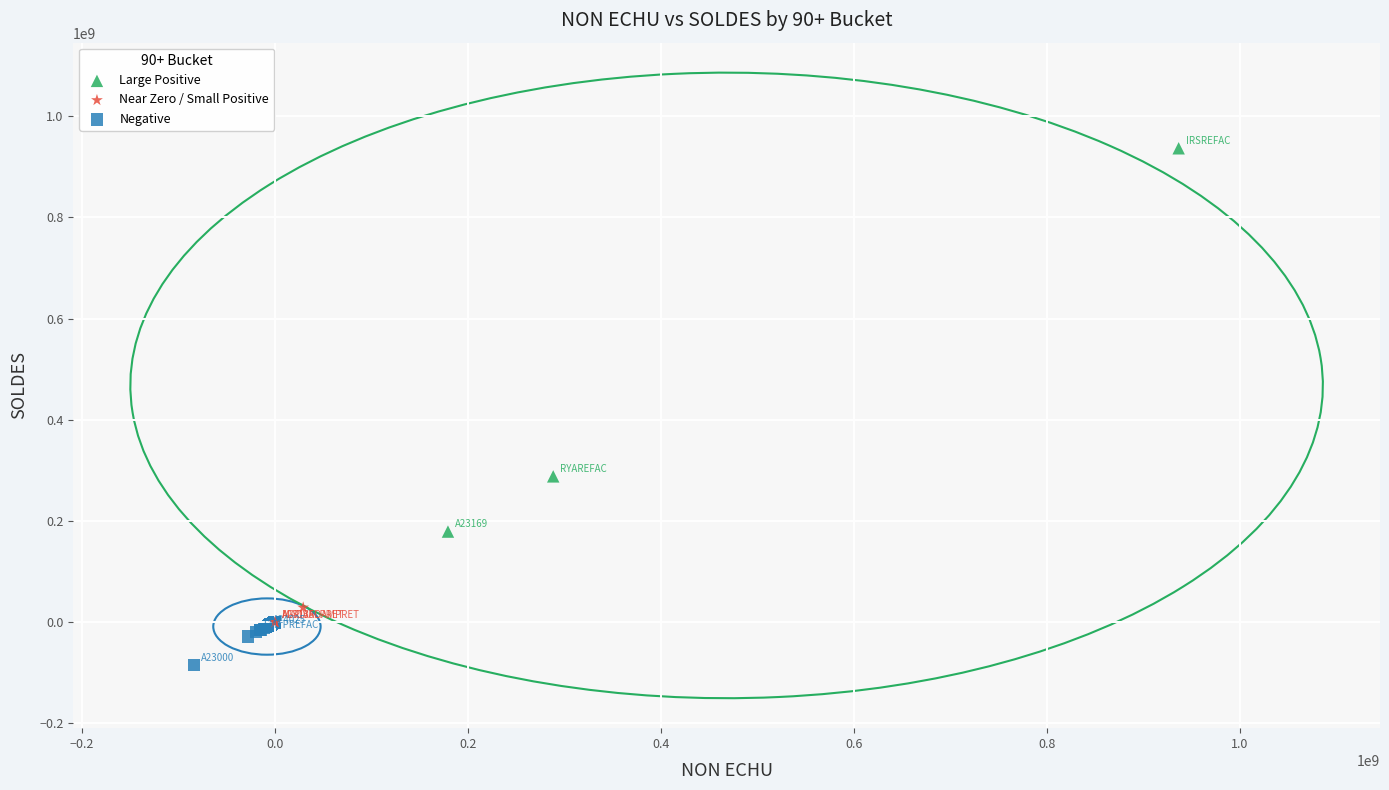

Which series contains the lowest Y value?

Negative